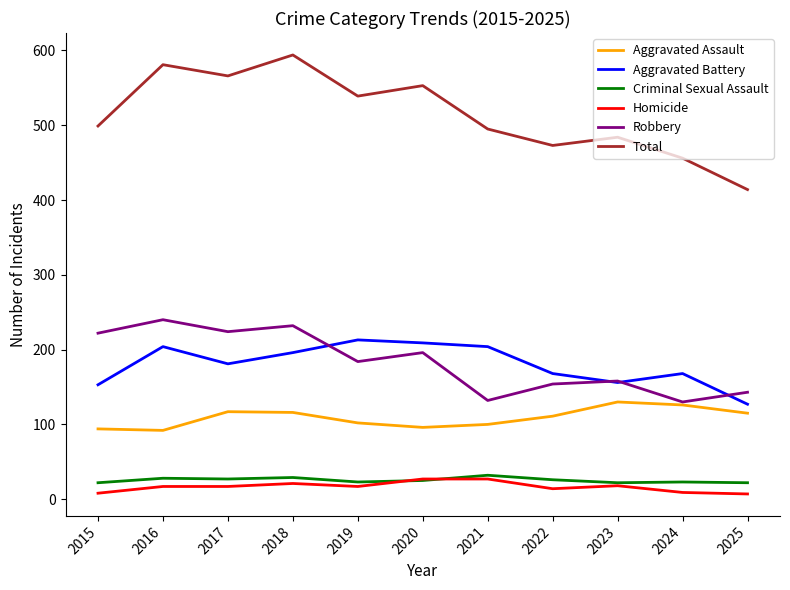

Is it true that Aggravated Battery equals 253 at 2017?

False